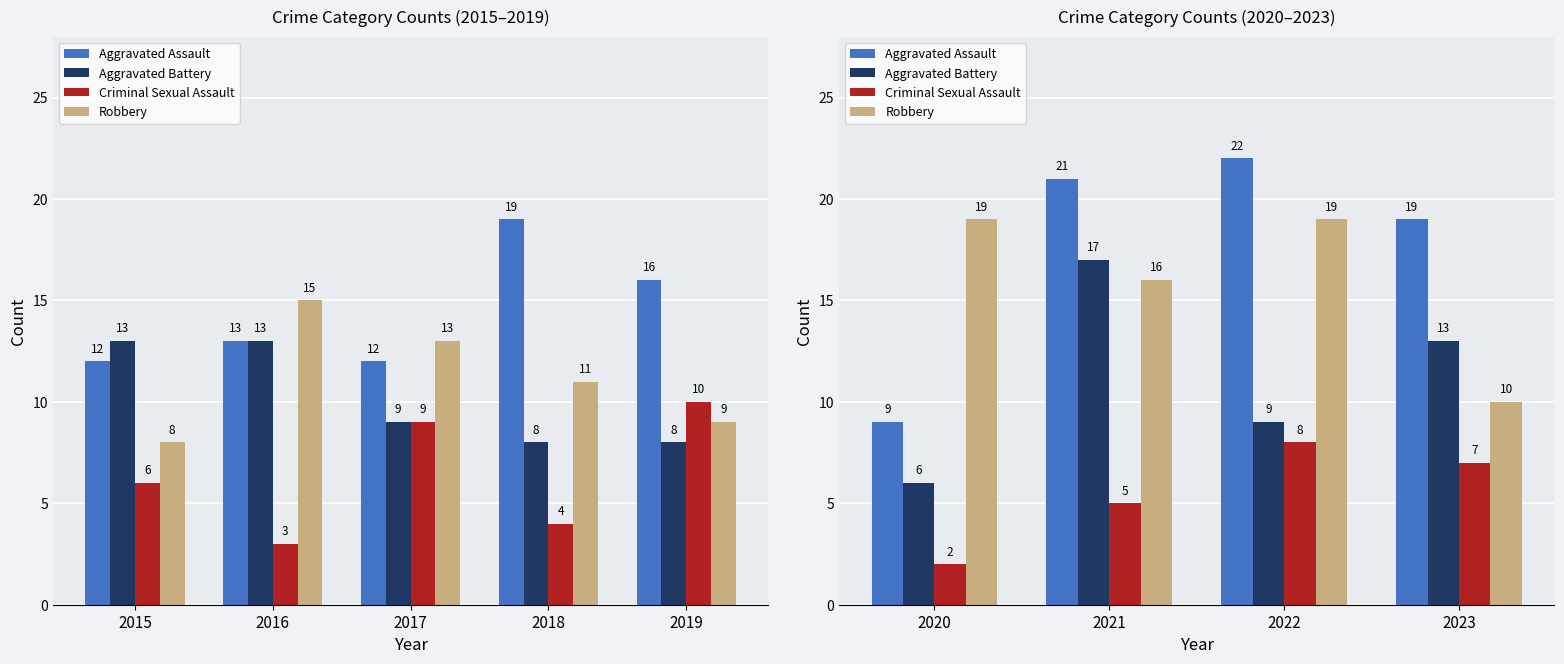

Count the number of categories in the chart.

4